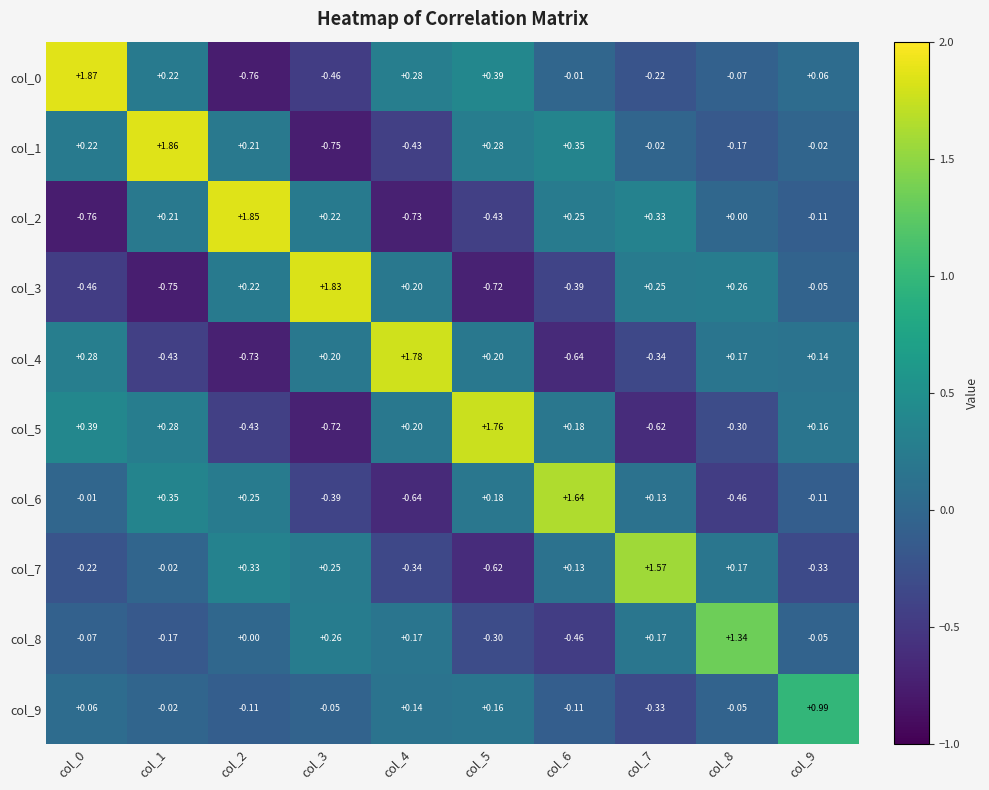

Is the value of col_9 at col_9 greater than the value of col_0 at col_9?

Yes